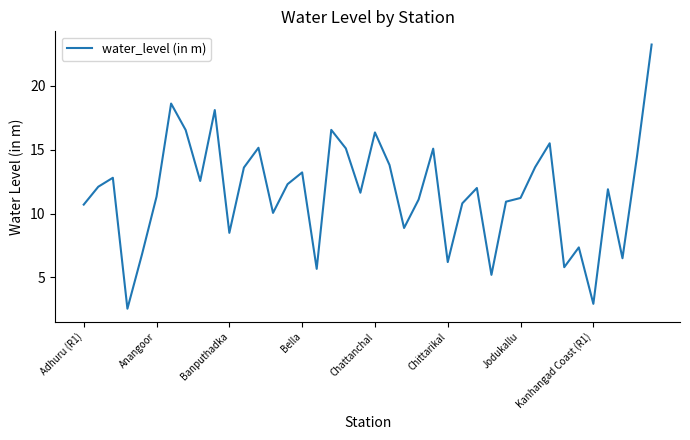

What is the difference between the maximum and minimum values?

20.7